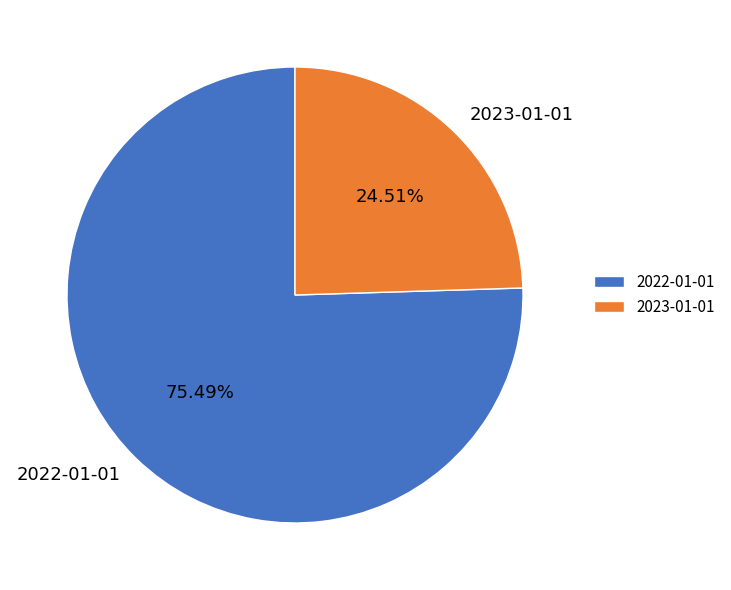

Rank the categories by value from lowest to highest.

2023-01-01, 2022-01-01